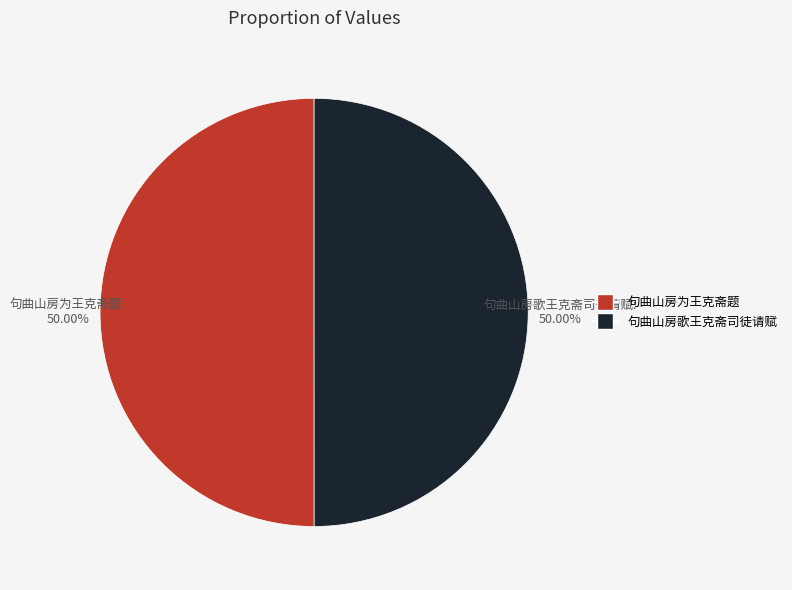

What is the ratio of the value at 句曲山房为王克斋题 to the value at 句曲山房歌王克斋司徒请赋?

1.0